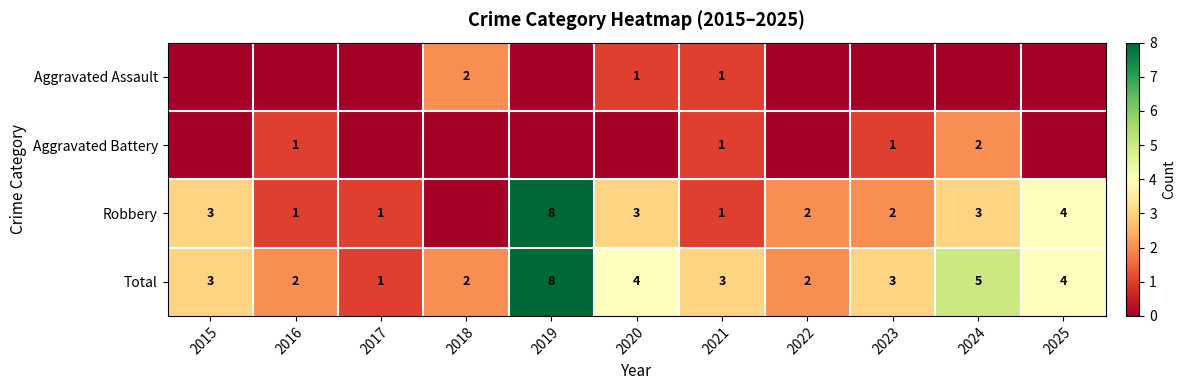

True or false: Total has a value of 2 at 2017.

False